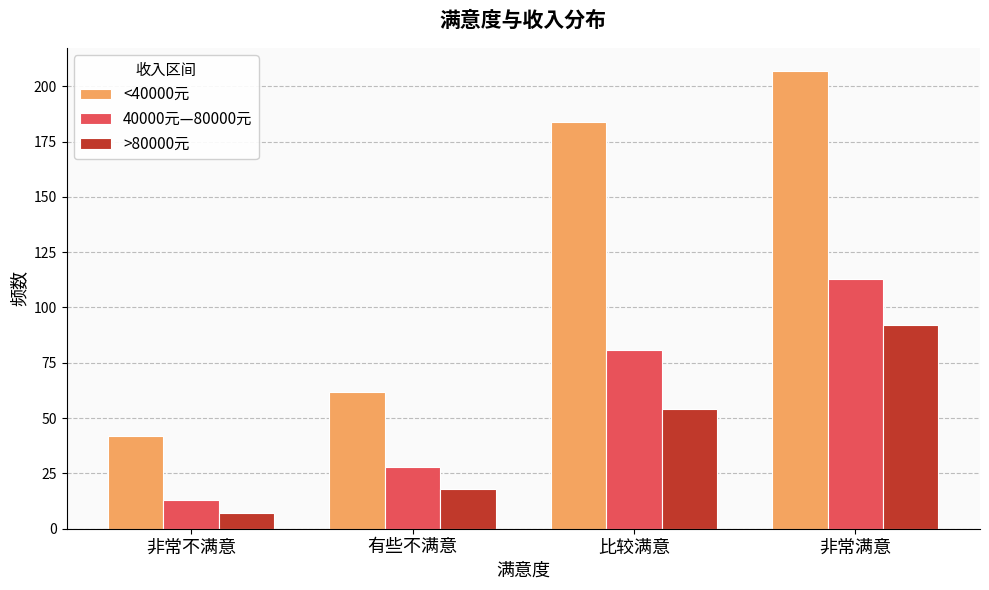

The value of <40000元 at 非常满意 is 341. True or false?

False